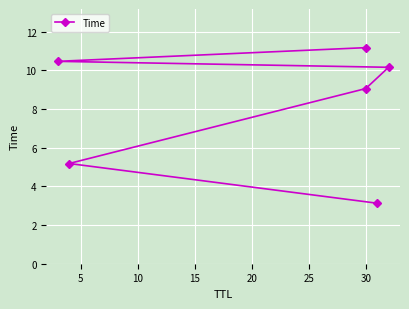

What is the value of the 2nd point from the left?

5.2